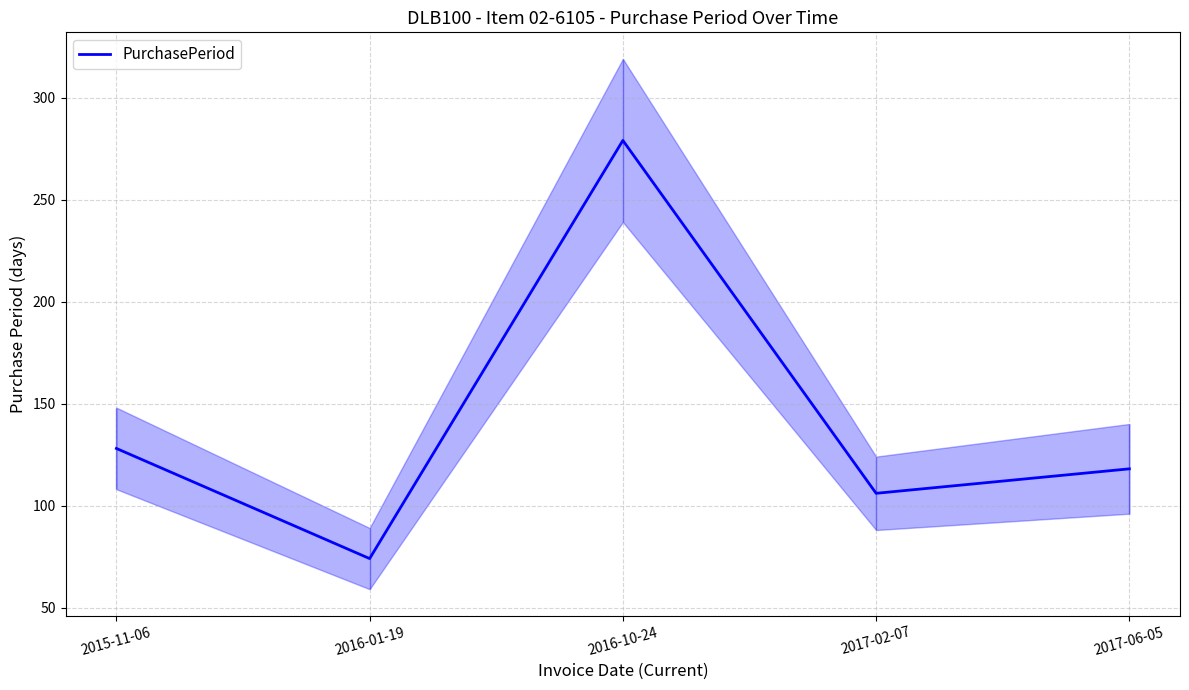

What is the average value?

141